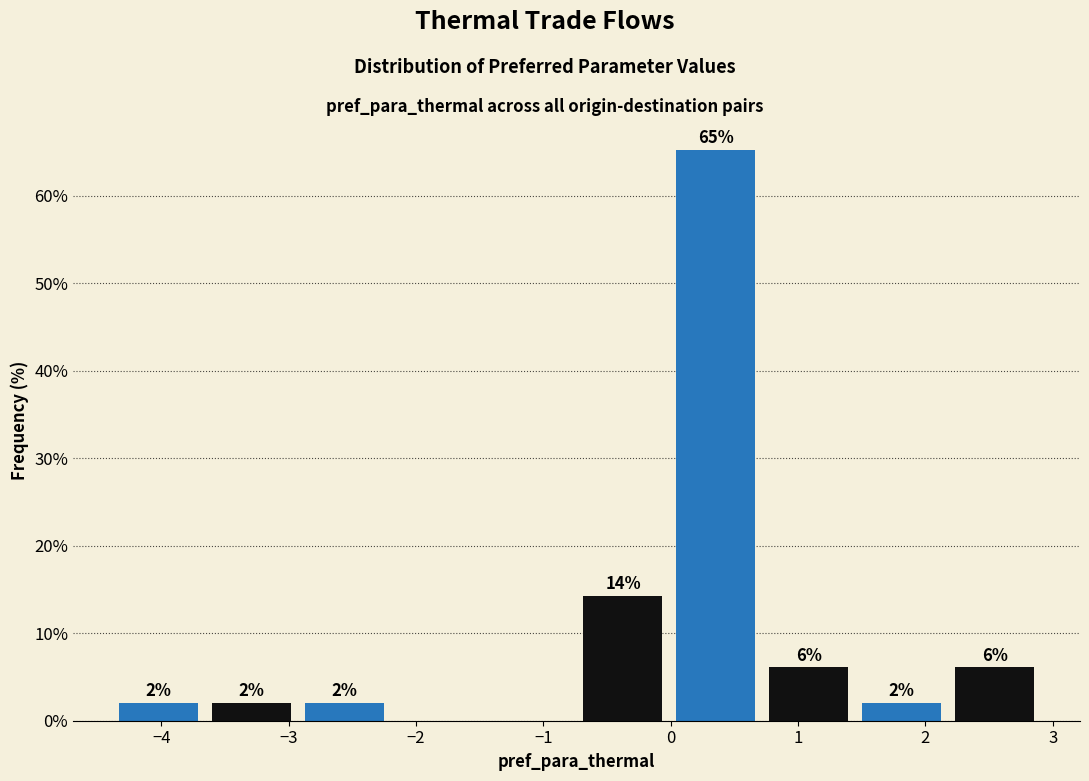

Over which range of the x-axis is the bar tallest?

-0.01 to 0.72